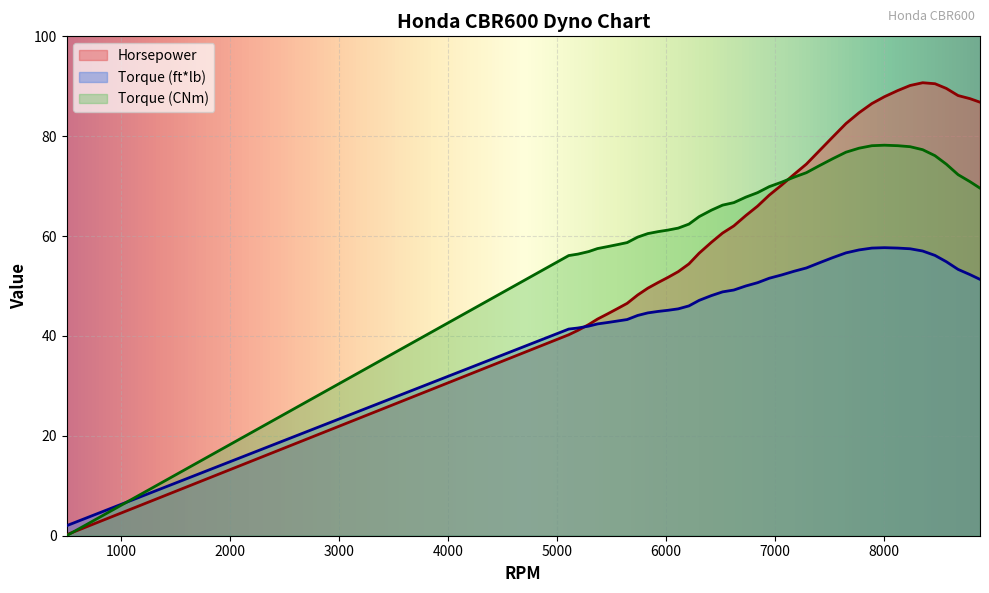

What is the sum of the Torque (ft*lb) values at 5372 and 5930?

87.3